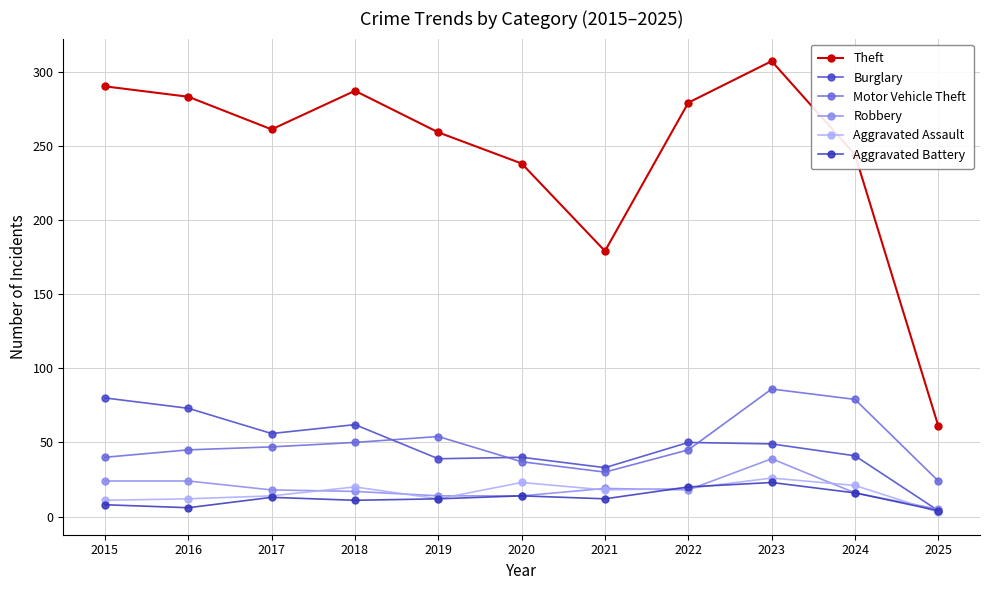

Count the number of categories in the chart.

11